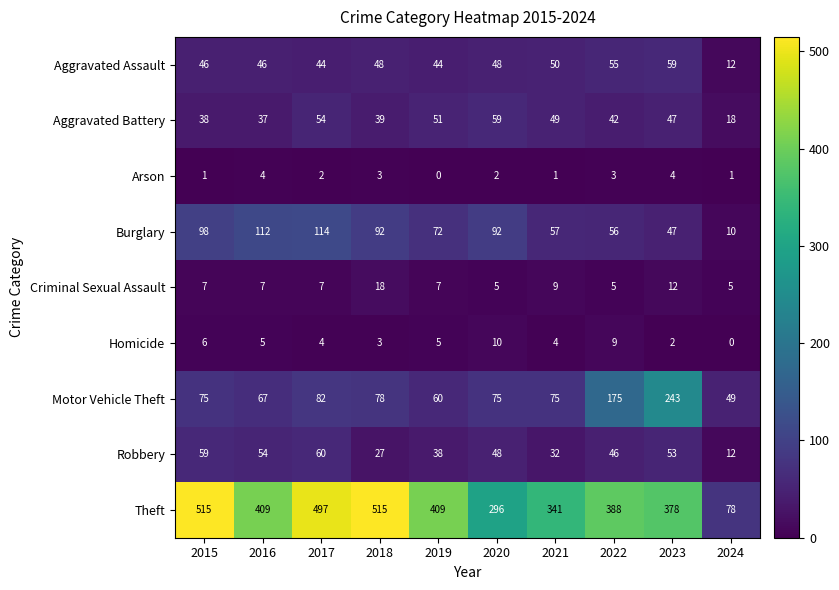

What value does the Aggravated Assault series have at 2019, to the nearest 5?

45